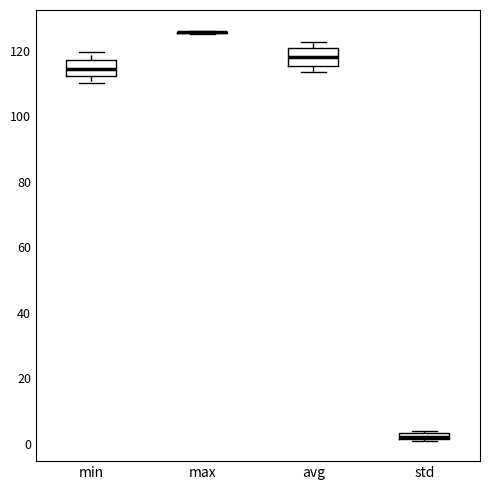

Where does the median line of the box for min sit on the y-axis? The values are not printed on the chart, so give them approximately, as read against the axis.

114